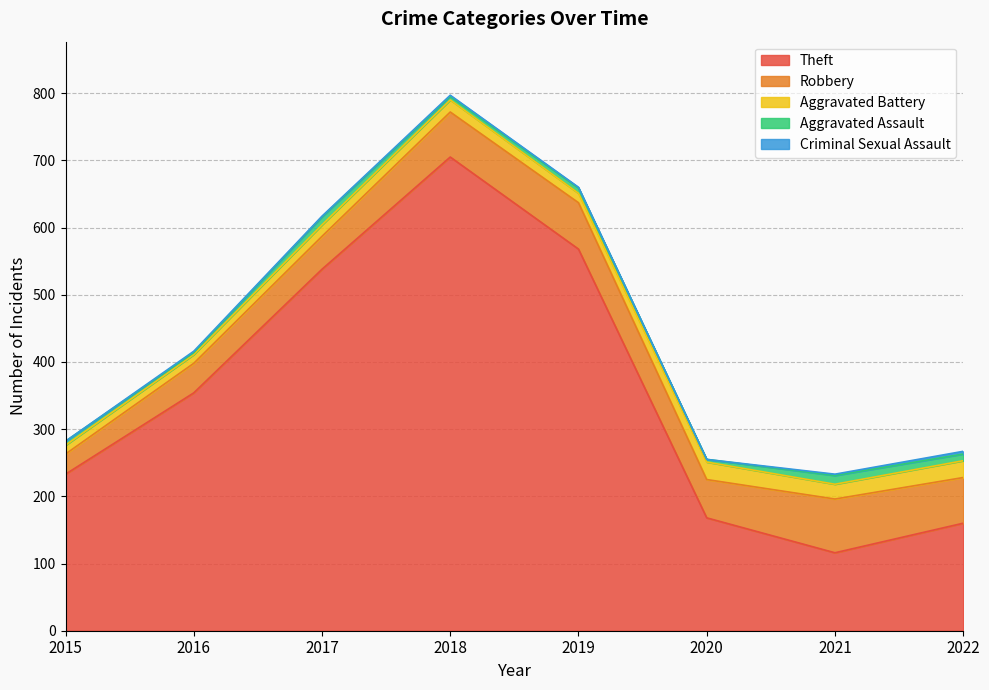

Which has a higher value, 2017 or 2018?

2018